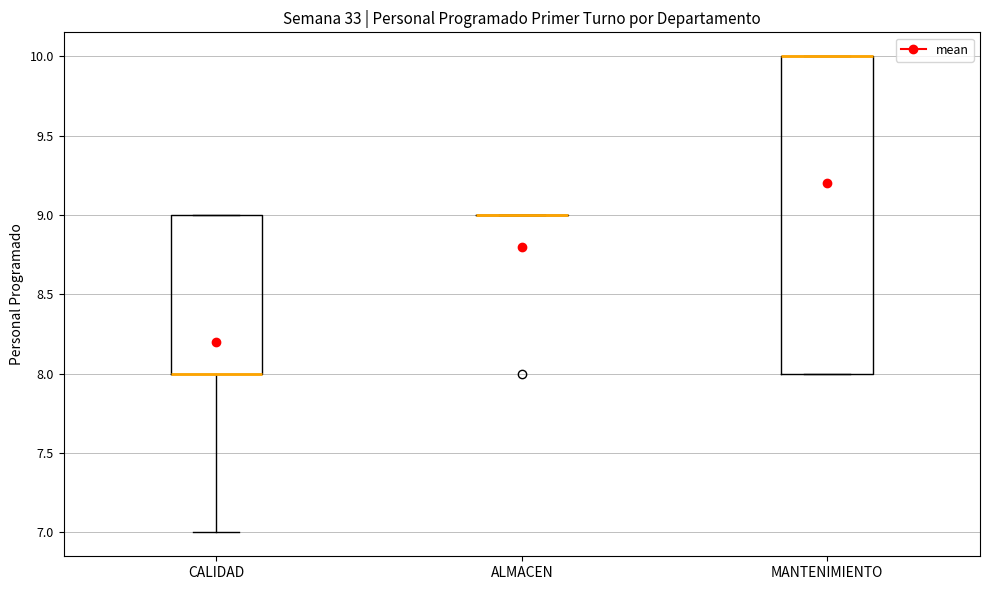

Reading left to right, transcribe this box plot: for each box, give where its median line is, the range the box spans, and where its two whiskers end, as read against the y-axis. The values are not printed on the chart, so give them approximately, as read against the axis.

CALIDAD: median 8 (drawn on the box's lower edge), box 8 to 9, whiskers 7 to 9
ALMACEN: box collapsed to a line at 9, whiskers 9 to 9
MANTENIMIENTO: median 10 (drawn on the box's upper edge), box 8 to 10, whiskers 8 to 10